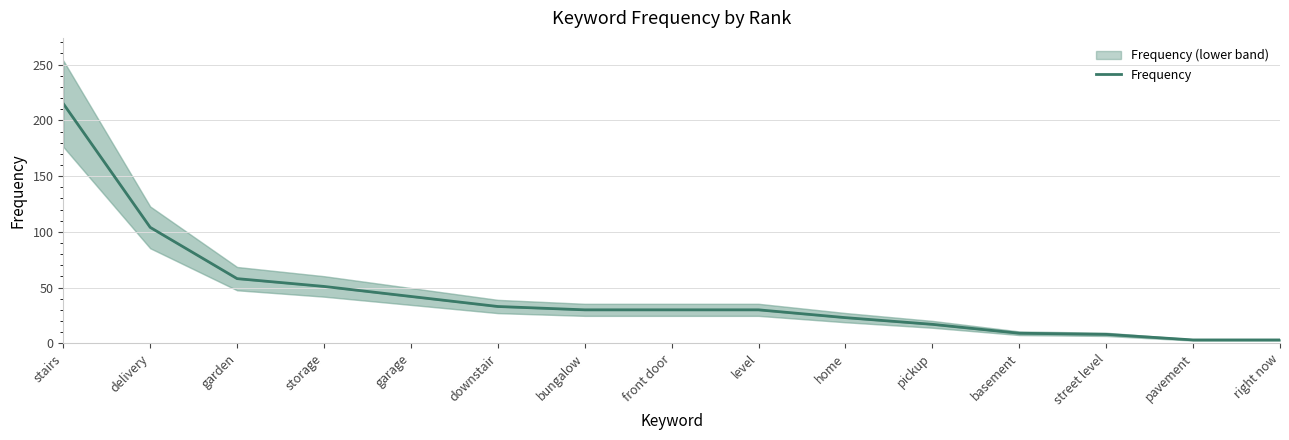

Reading left to right, transcribe all the data shown in this chart.

stairs=215	delivery=104	garden=58	storage=51	garage=42	downstair=33	bungalow=30	front door=30	level=30	home=23	pickup=17	basement=9	street level=8	pavement=3	right now=3